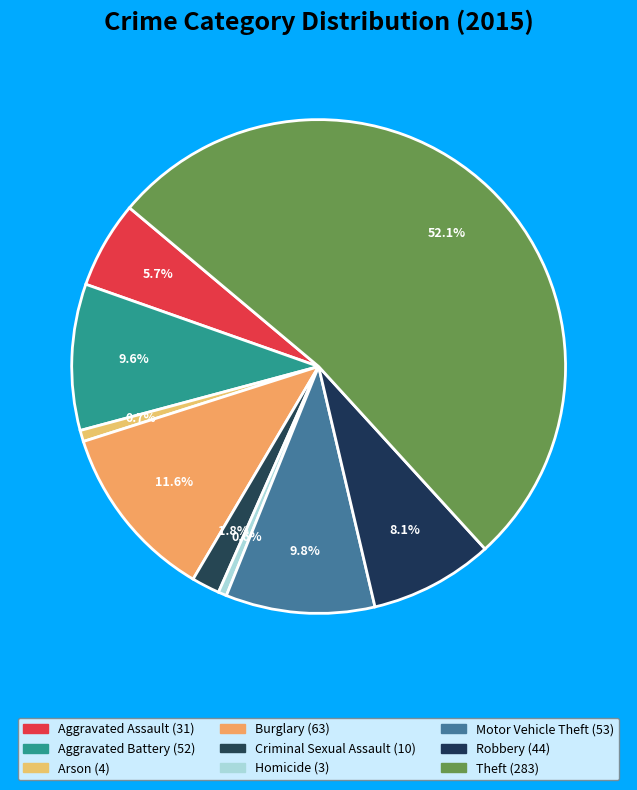

What is the change in value from Robbery to Theft?

+239